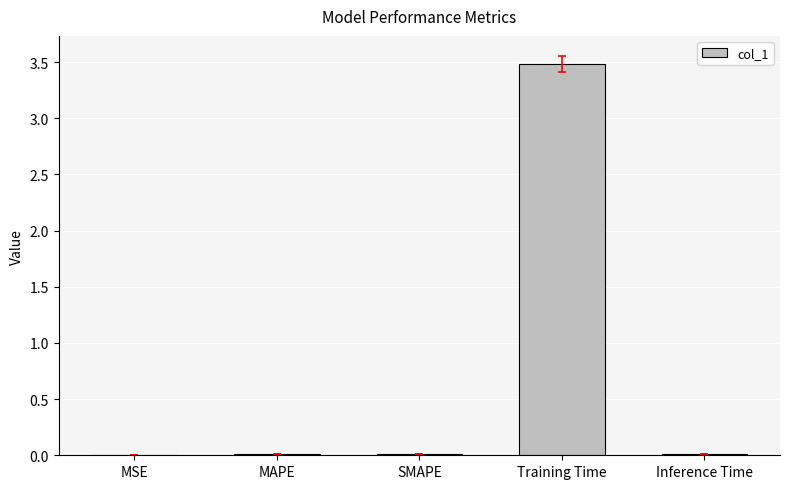

What is the maximum value shown in the chart?

3.5